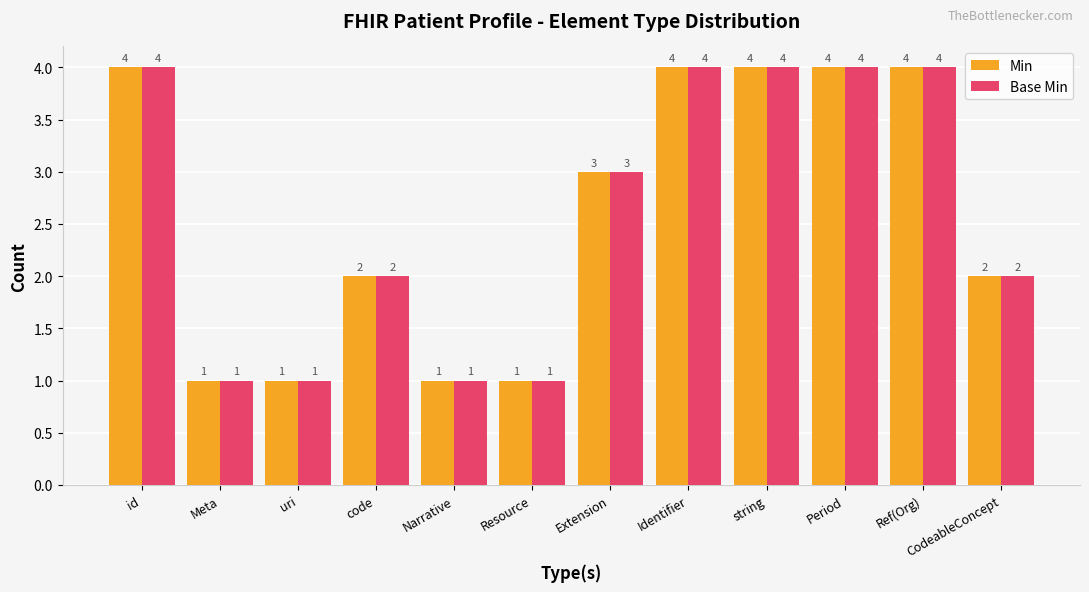

The Base Min series shows 5 at Extension. True or false?

False